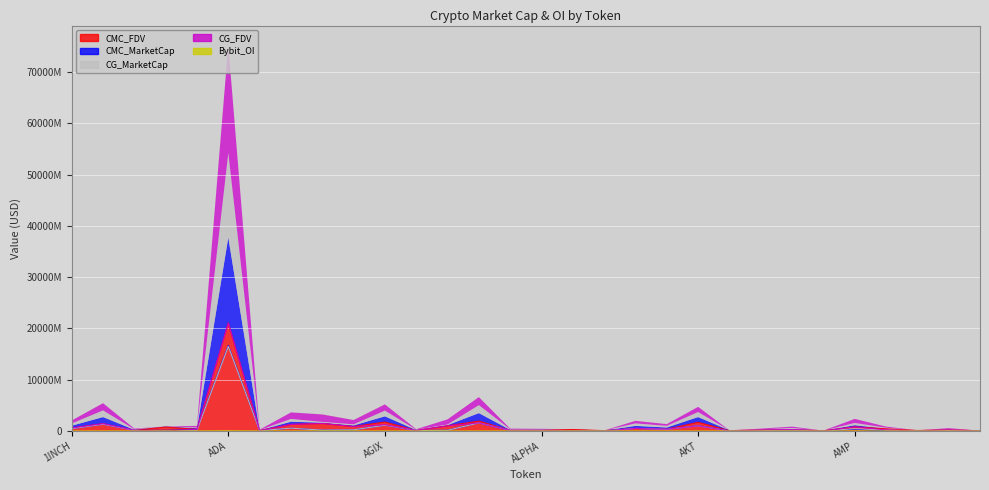

What are all the series names shown in the legend?

CMC_FDV, CMC_MarketCap, CG_MarketCap, CG_FDV, Bybit_OI